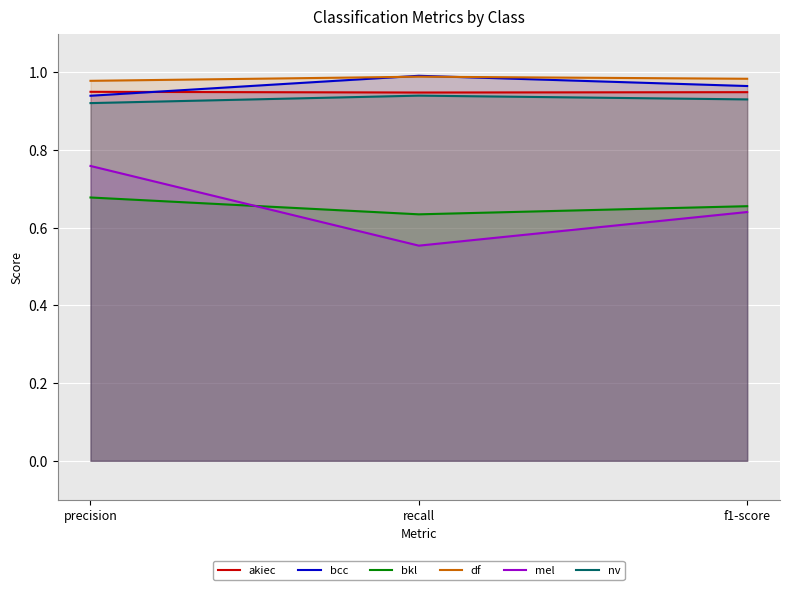

Is it true that df equals 1.7 at precision?

False